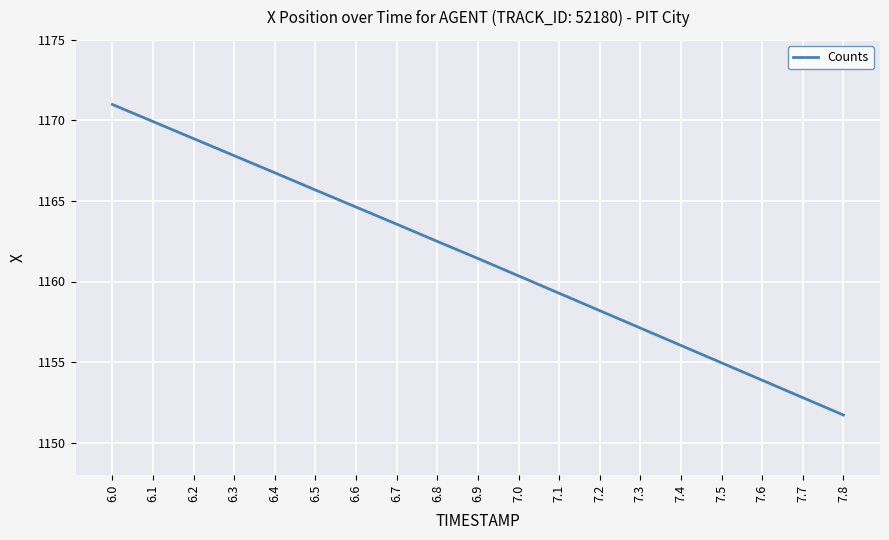

True or false: there are more than 1 points higher than both neighbors.

False